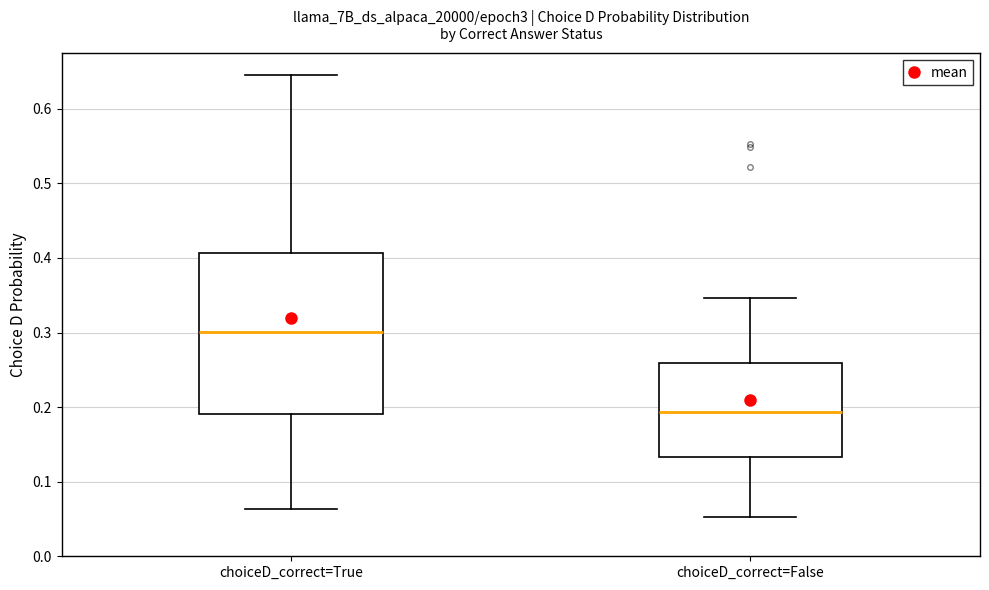

Which box is the tallest, from its lower edge to its upper edge?

choiceD_correct=True